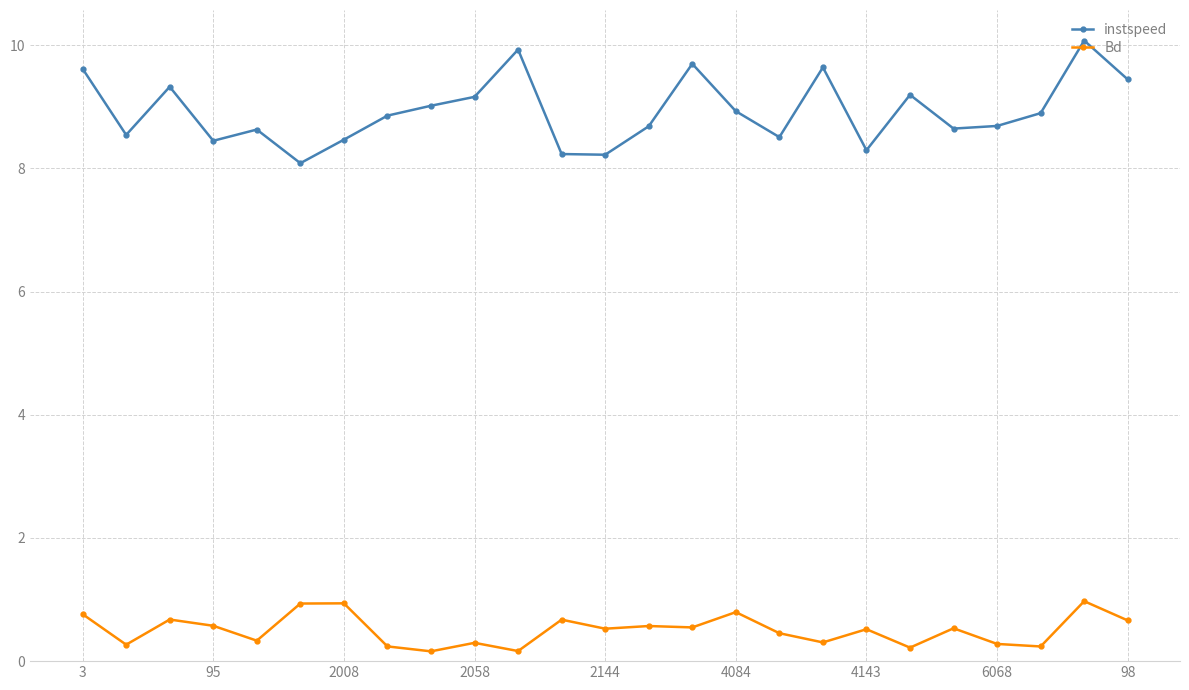

Rank the series by their maximum value, from highest to lowest.

instspeed, Bd